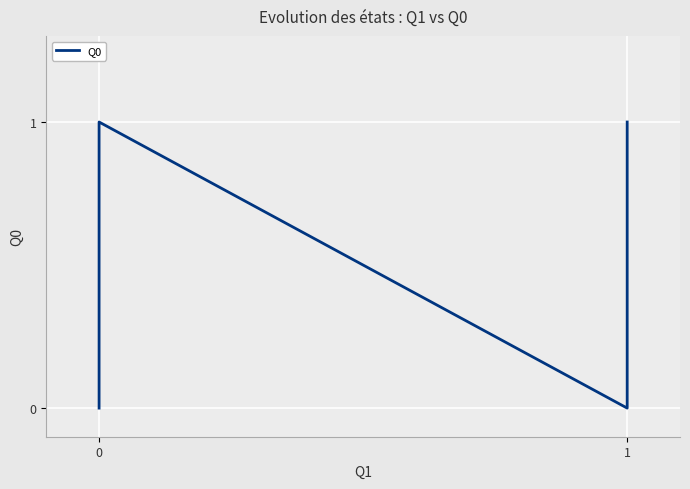

Reading left to right, transcribe all the data shown in this chart.

0=0	1=1	2=0	3=1